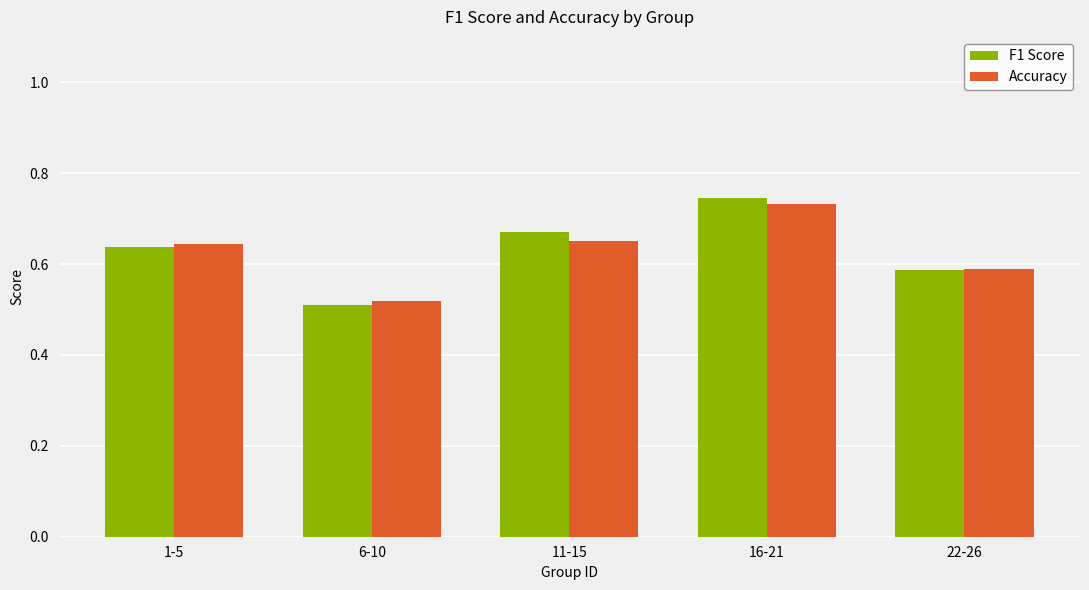

Is it true that F1 Score equals 0.6 at 22-26?

True